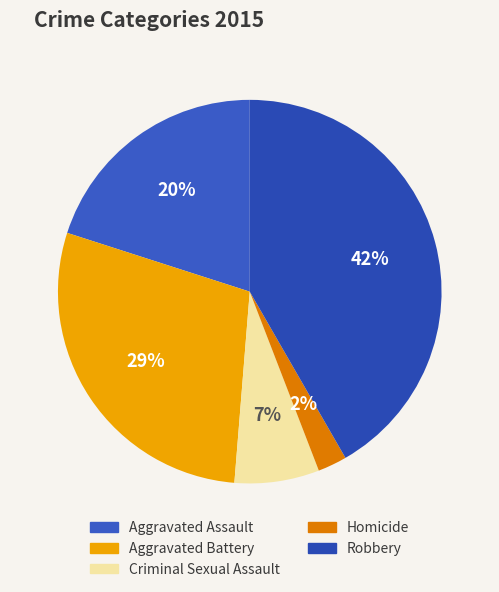

Does any single category account for the majority?

No